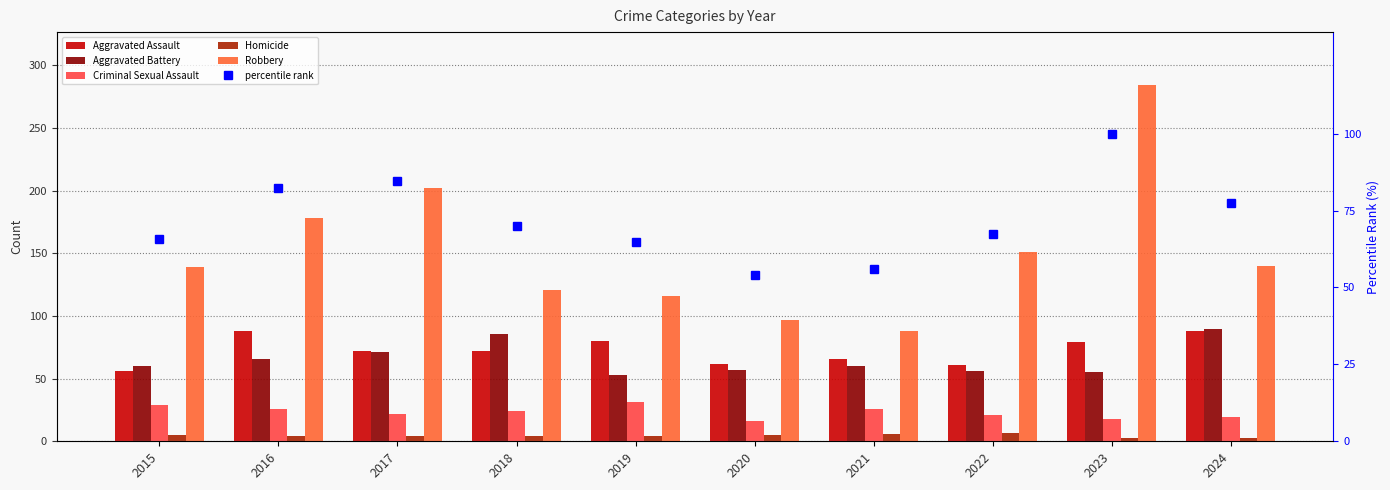

How many data points in Aggravated Assault are above 72?

4